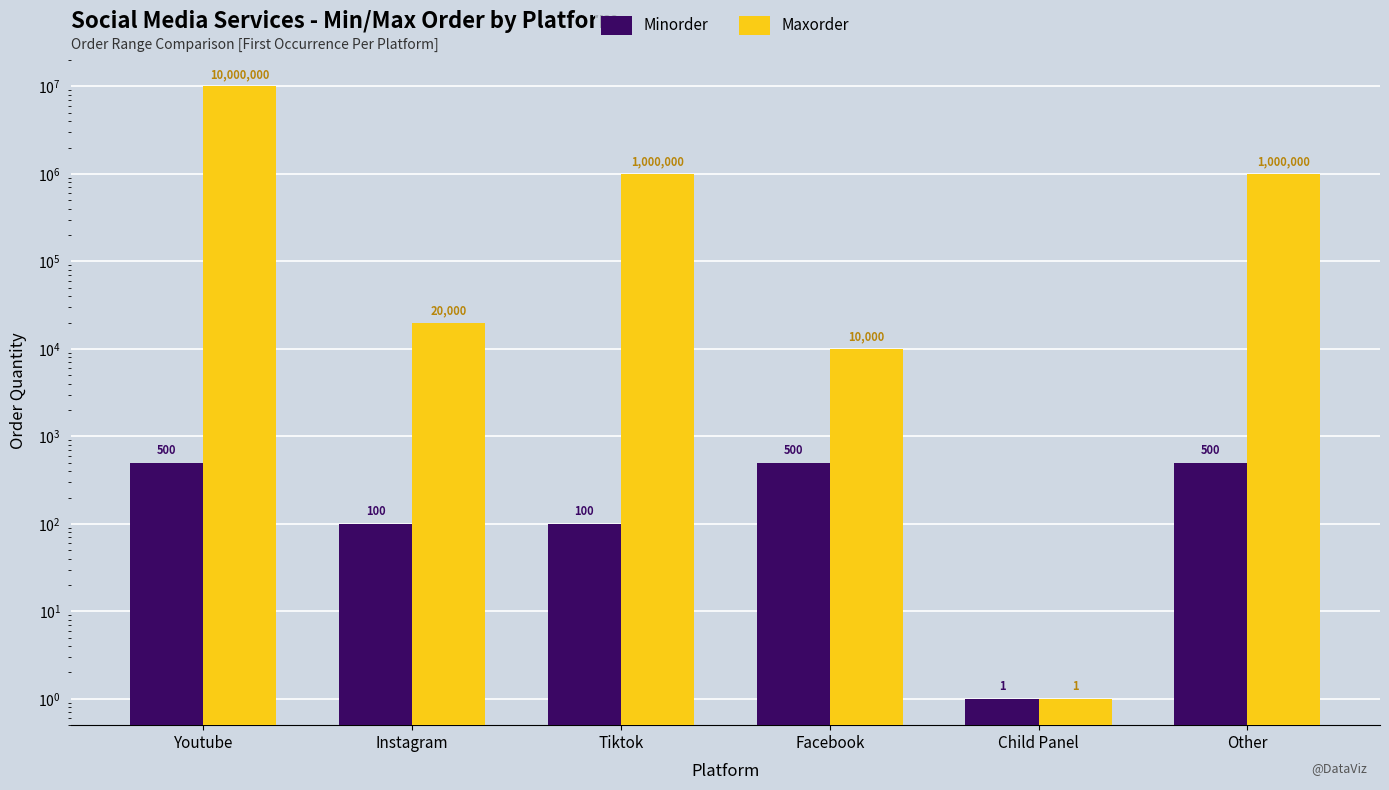

Reading left to right, extract all data points from this chart.

Minorder: 500	100	100	500	1	500
Maxorder: 10000000	20000	1000000	10000	1	1000000